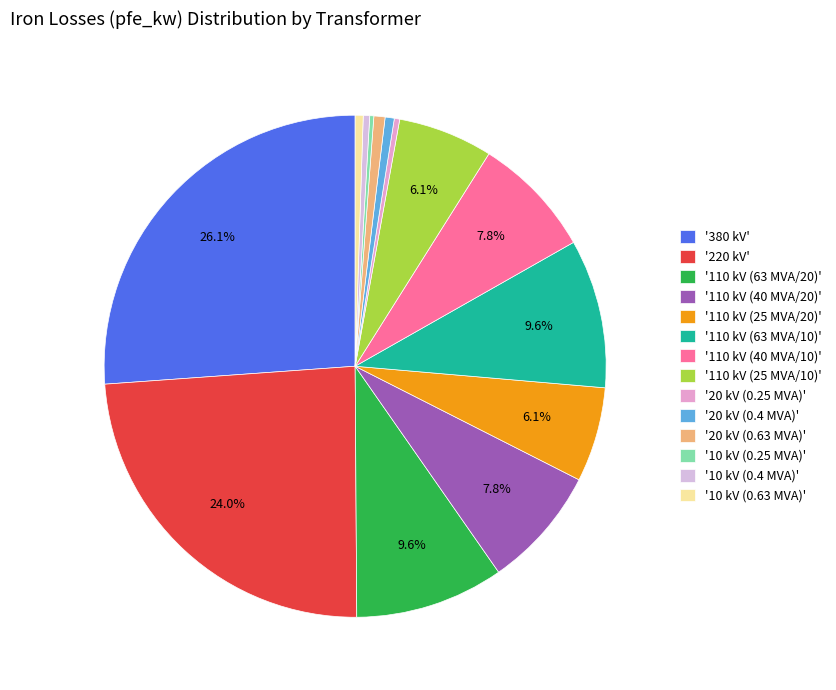

Which slice is the largest?

'380 kV'